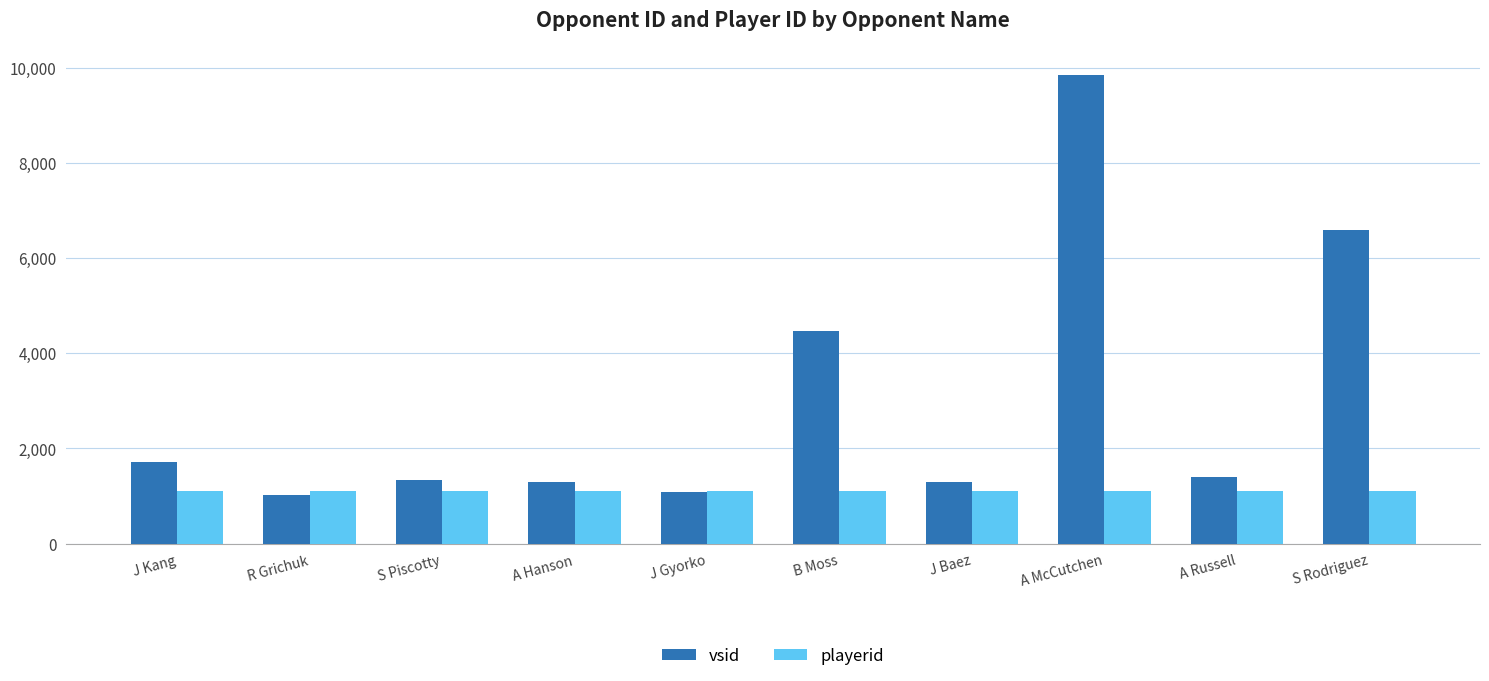

At which label is vsid closest to 5435?

B Moss